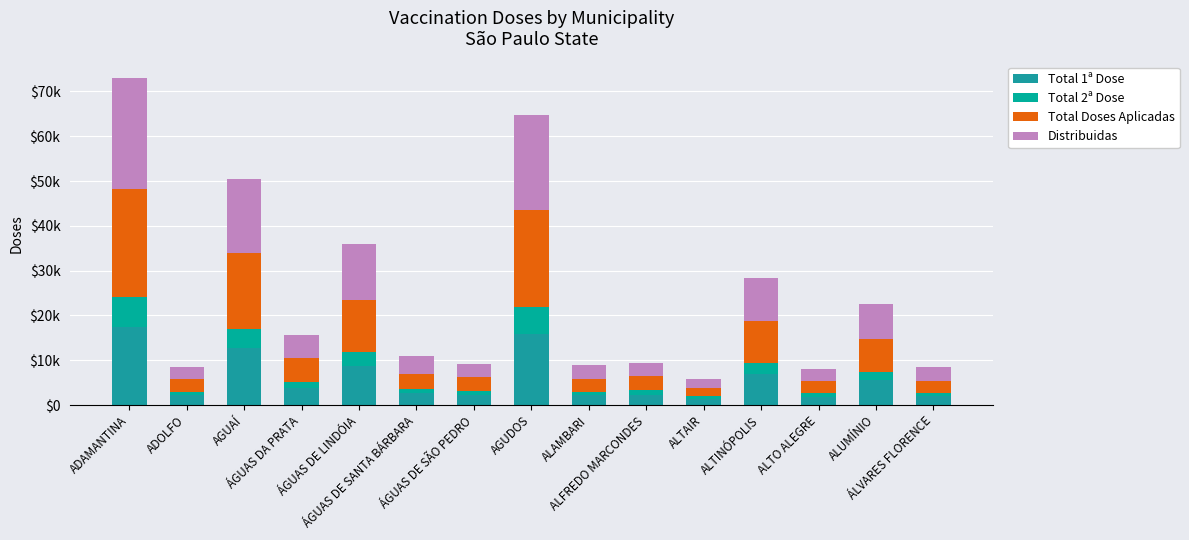

Between ADOLFO and AGUDOS, which series saw the biggest shift?

Total Doses Aplicadas